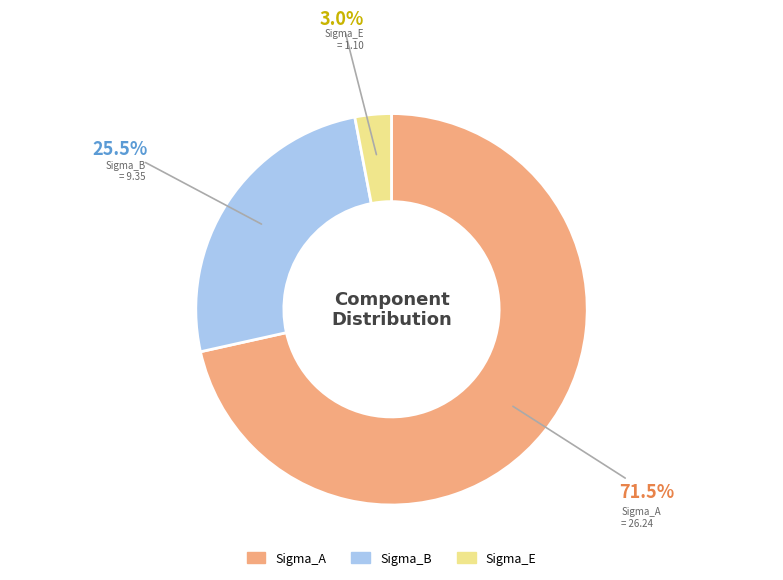

Is the sum of Sigma_A and Sigma_E greater than half?

Yes